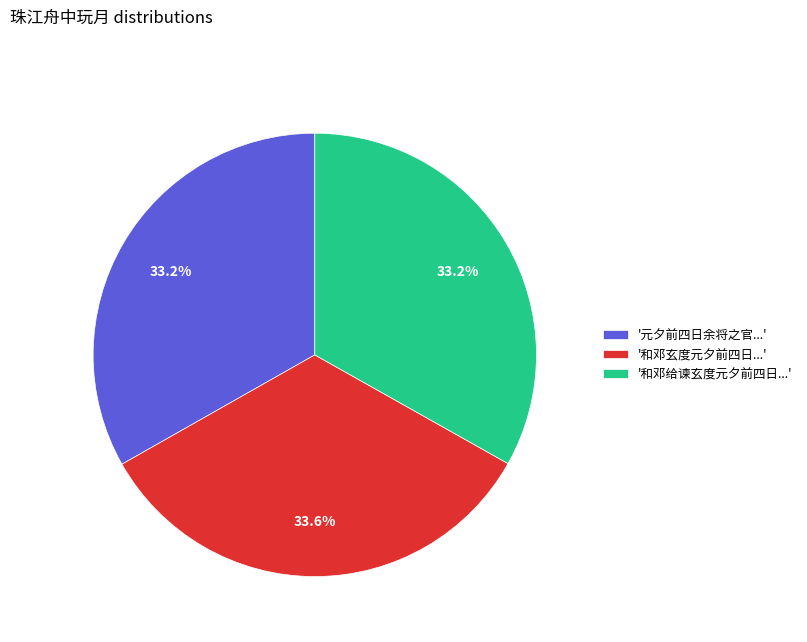

Is there a majority slice in this chart?

No